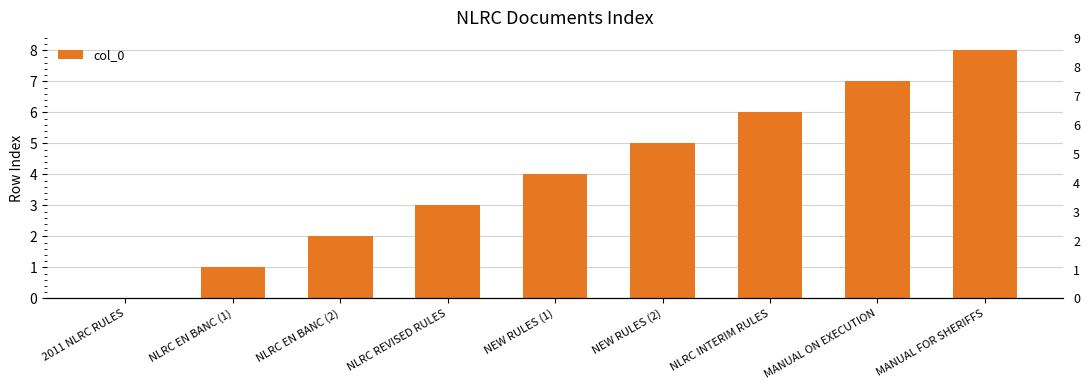

What is the value of the 8th bar from the left?

7